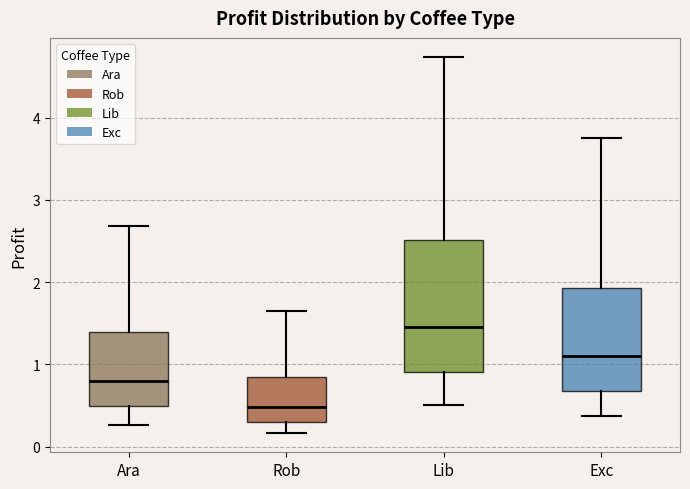

Which box's median line is the lowest?

Rob